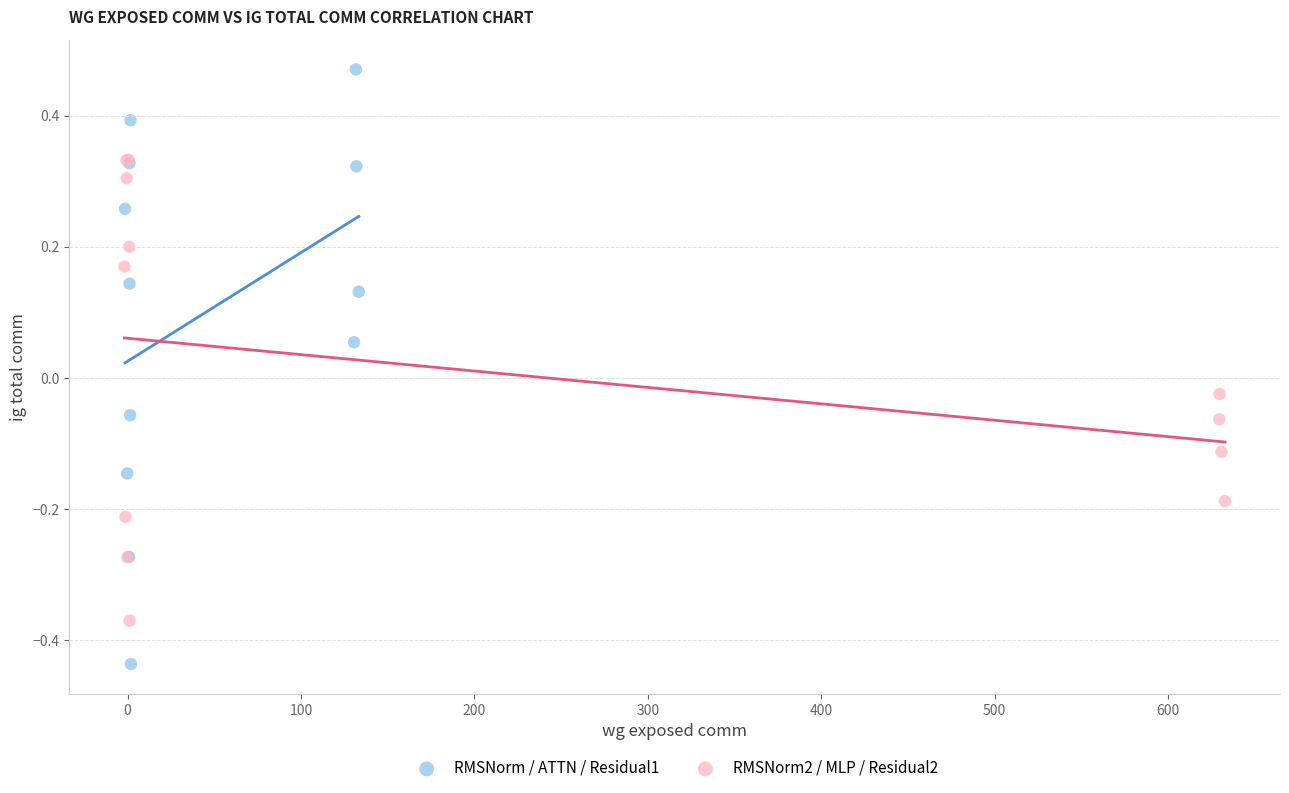

Which series has the largest Y range (max minus min)?

RMSNorm / ATTN / Residual1